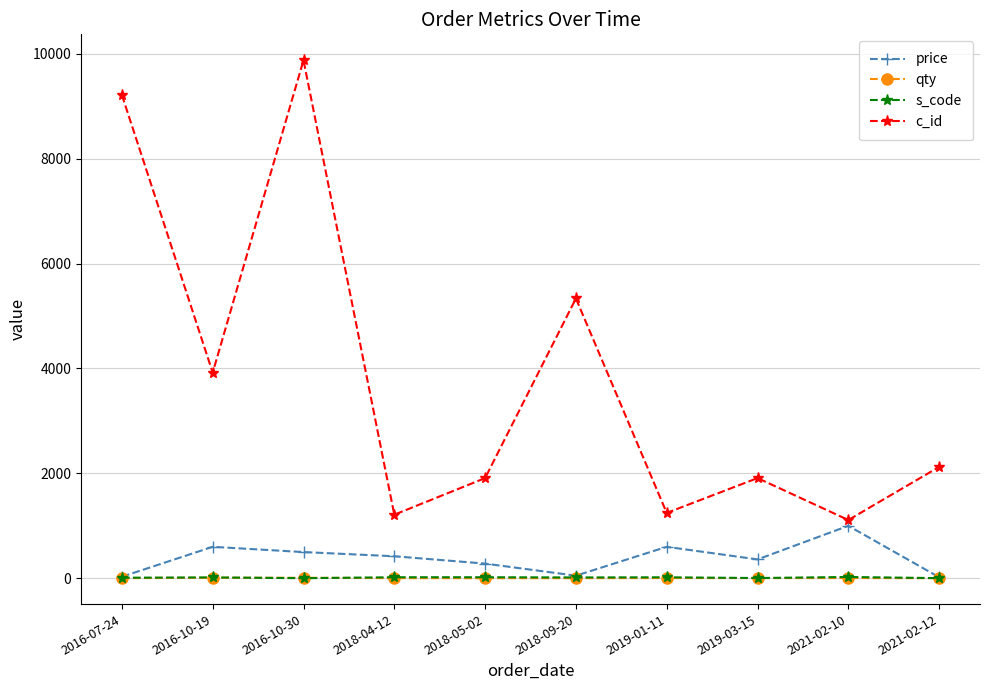

The value of price at 2021-02-10 is 1000. True or false?

True